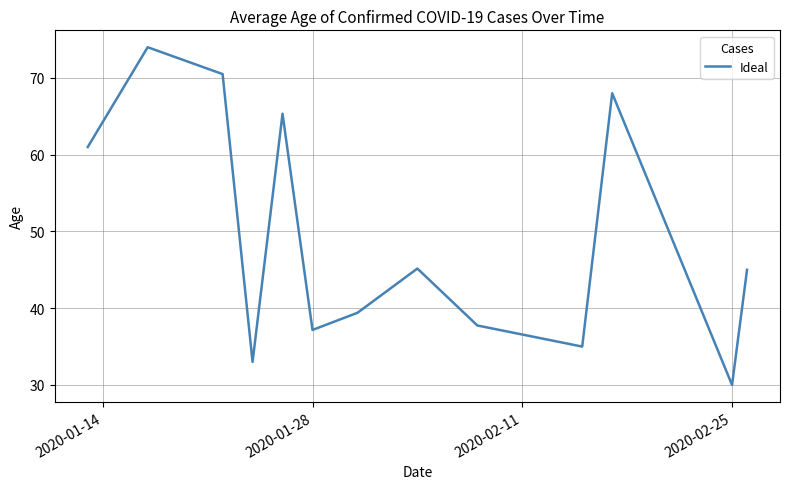

What is the difference between the maximum and minimum values?

44.0